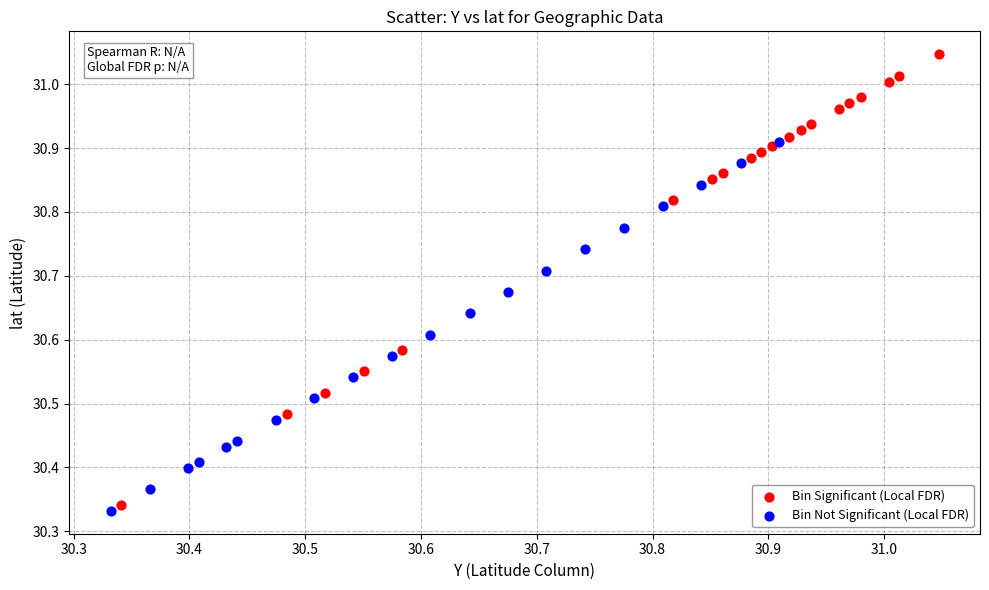

Which series contains the lowest Y value?

Bin Not Significant (Local FDR)